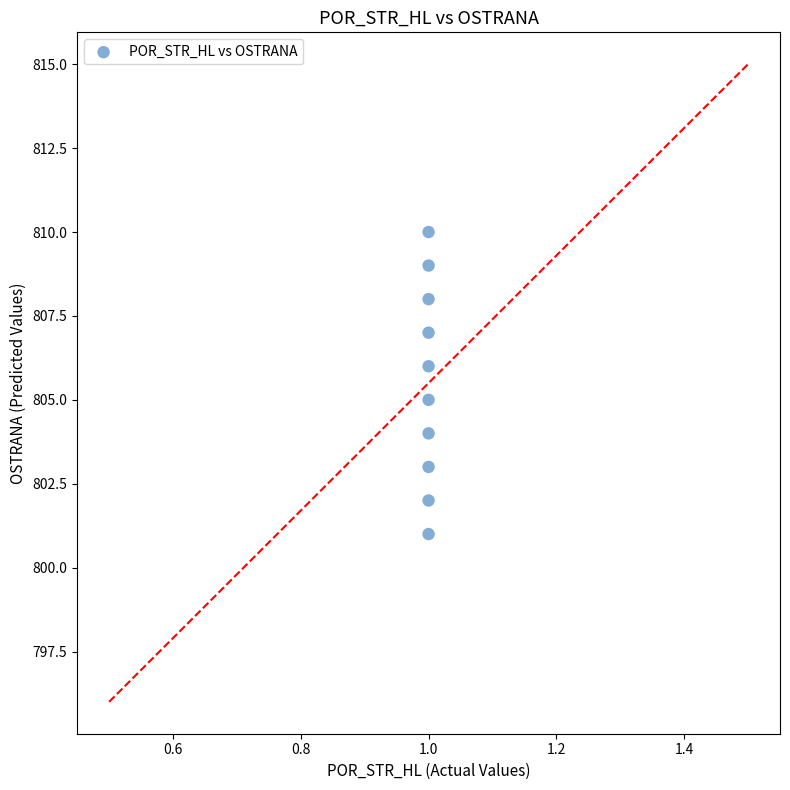

What is the average Y value?

806